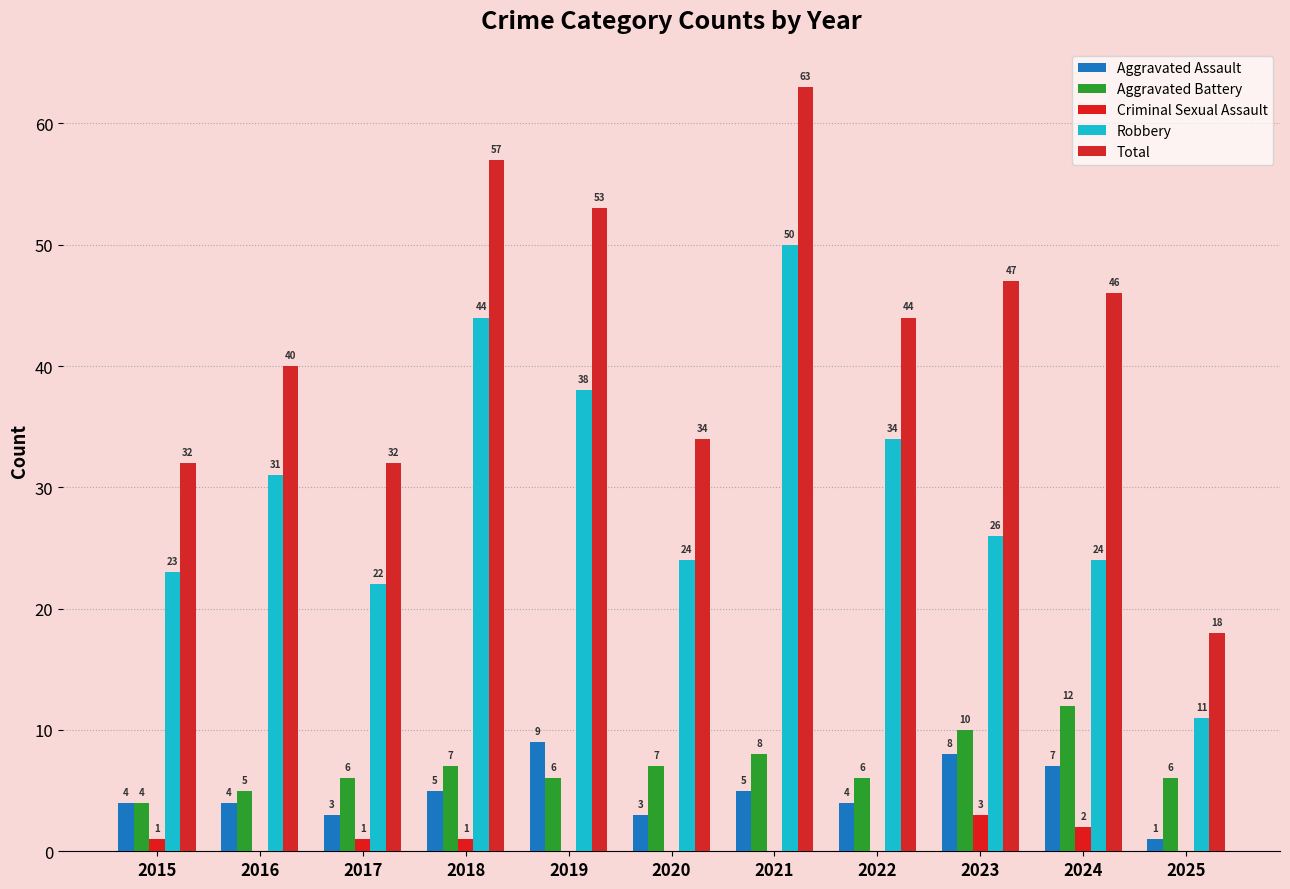

What value does the Aggravated Battery series have at 2025?

6